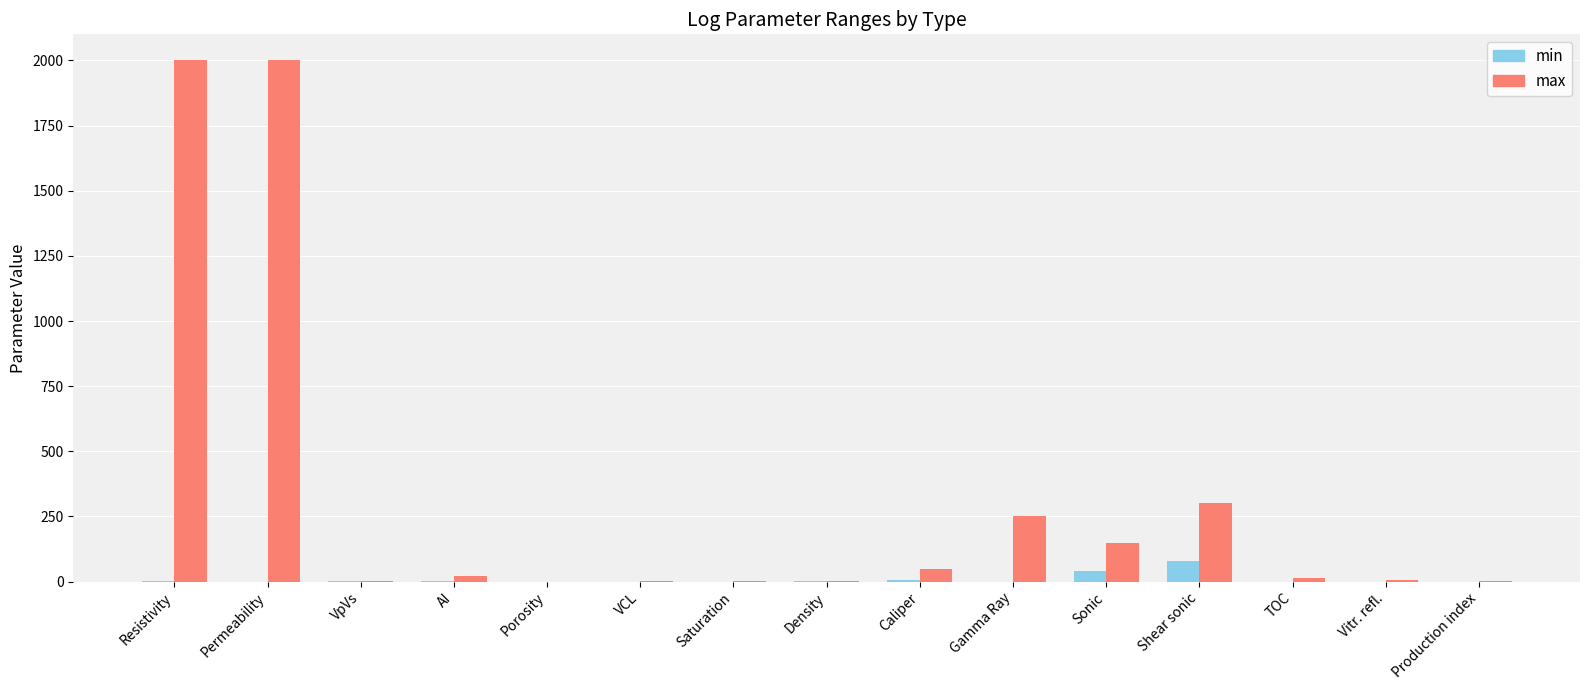

What are all the series names shown in the legend?

min, max